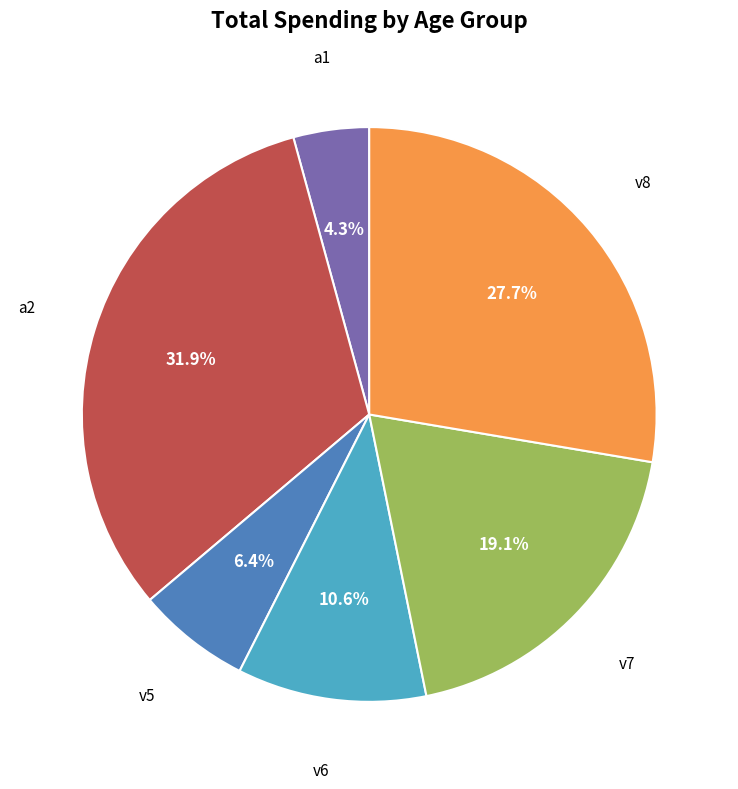

Is there a majority slice in this chart?

No